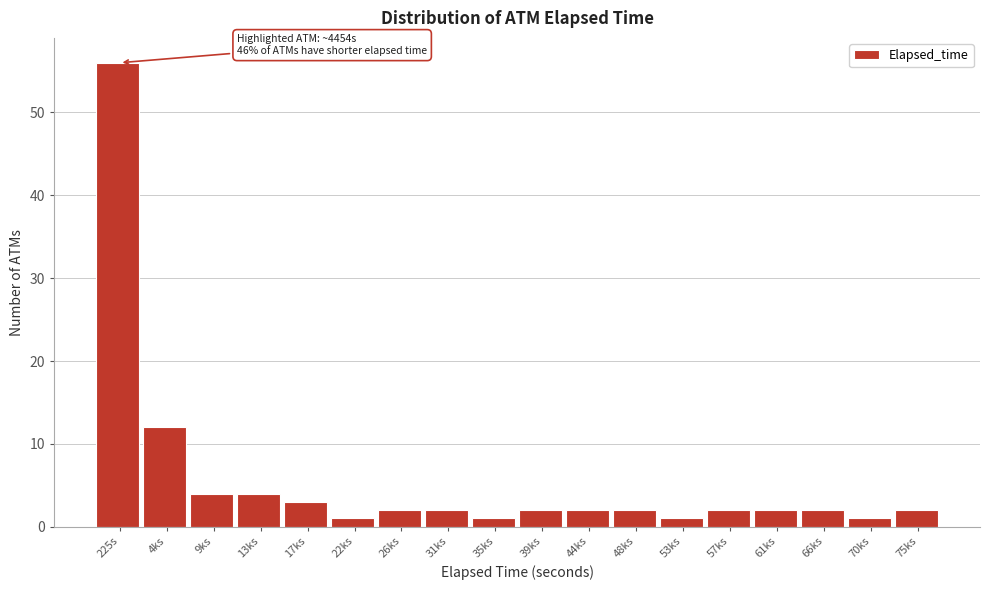

Reading right to left, list all the values displayed in this chart.

2	1	2	2	2	1	2	2	2	1	2	2	1	3	4	4	12	56